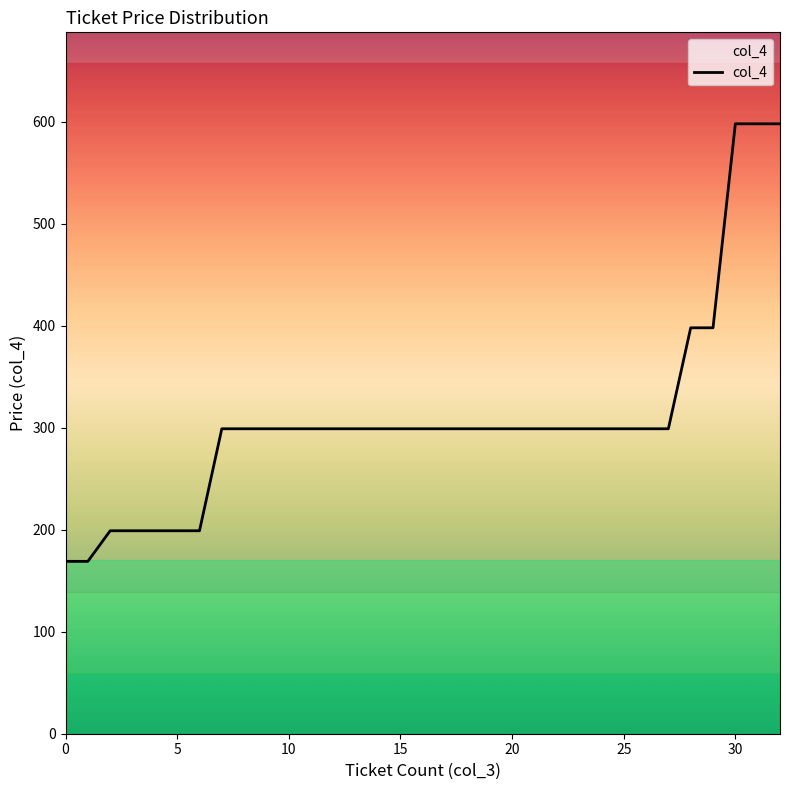

What is the maximum value shown in the chart?

598